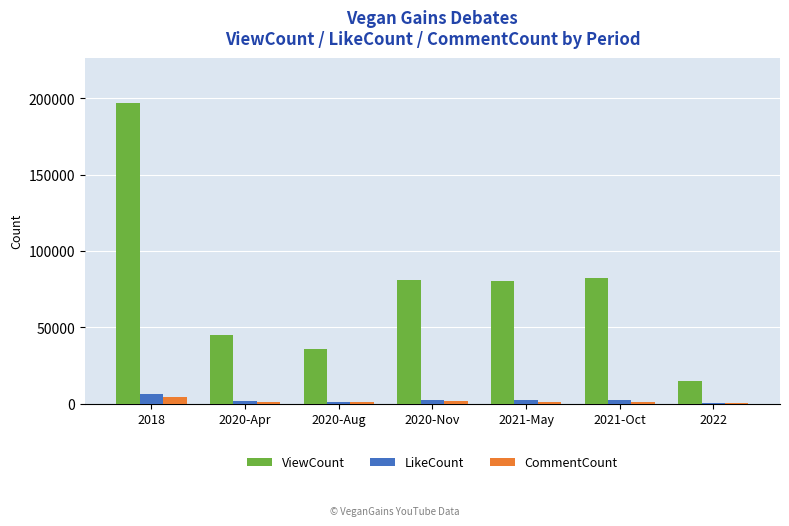

Which series has the largest range (max minus min)?

ViewCount